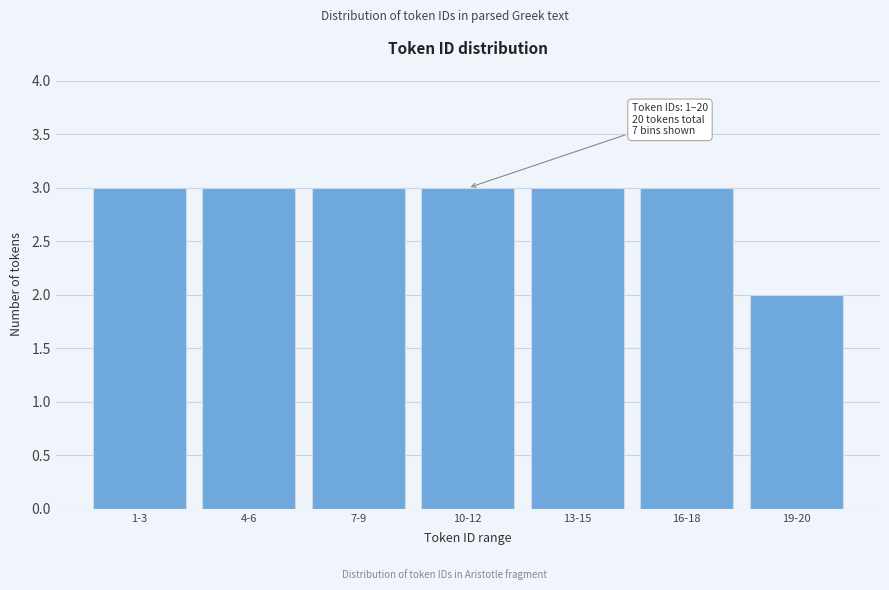

Reading left to right, list all the values displayed in this chart.

3	3	3	3	3	3	2